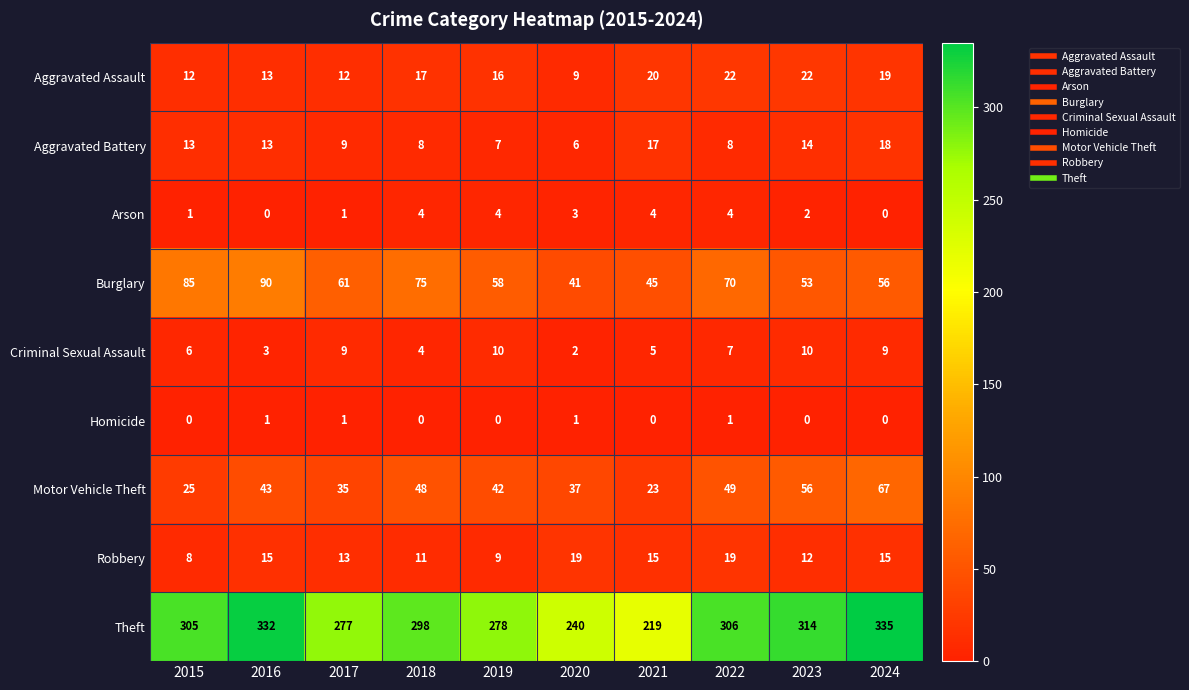

What is the difference between the second highest and minimum values in the Burglary series?

44